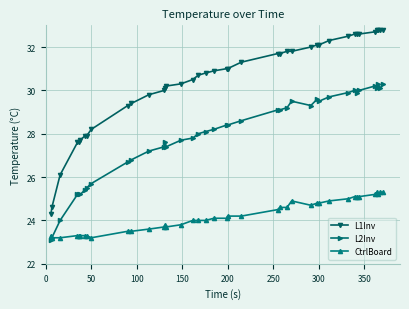

Which series has the widest spread of values?

L1Inv